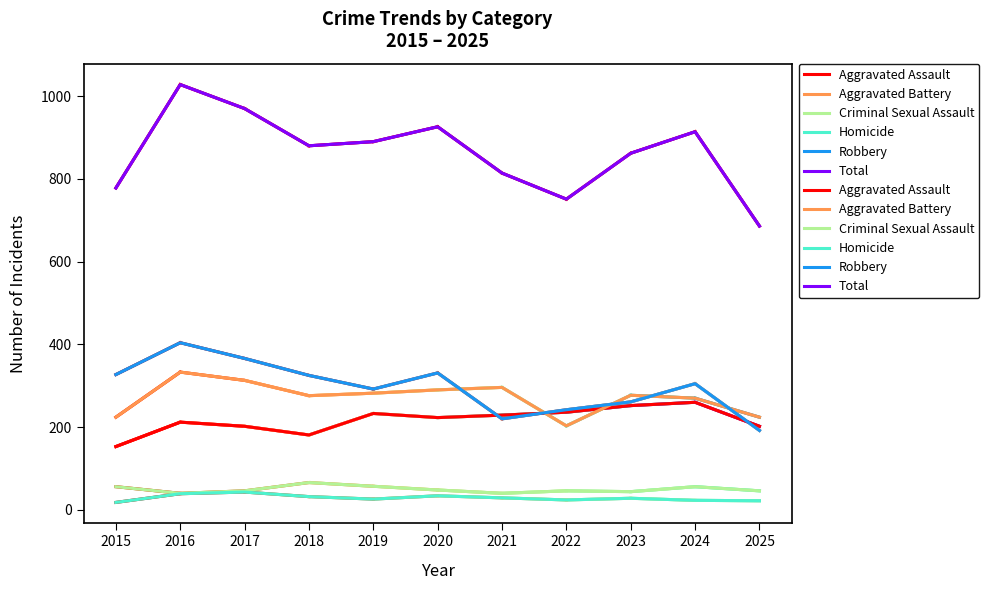

What is the difference between the Robbery values at 2018 and 2019?

33